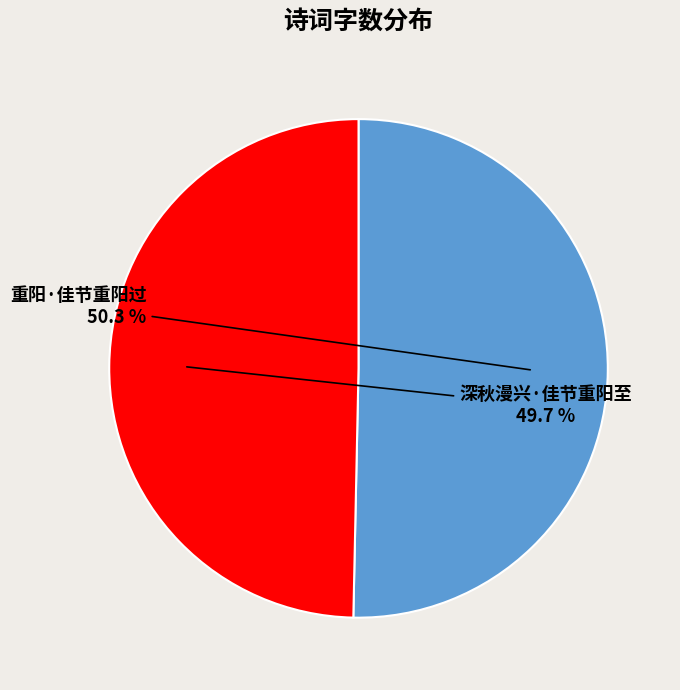

Rank the categories by value from lowest to highest.

深秋漫兴·佳节重阳至, 重阳·佳节重阳过